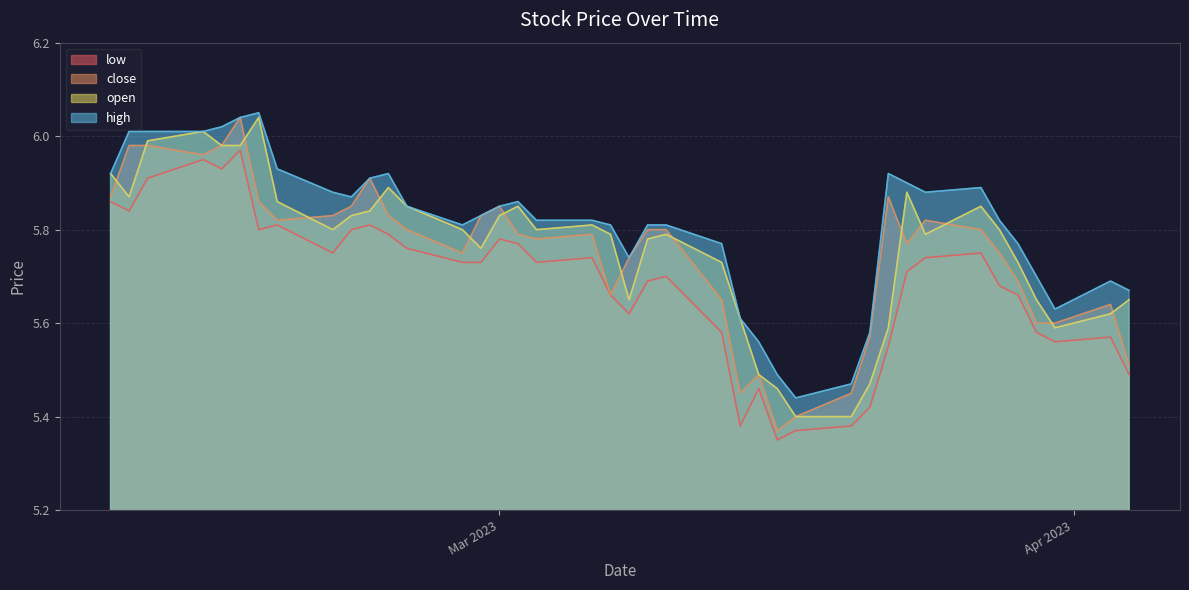

Does the chart have visible grid lines?

Yes